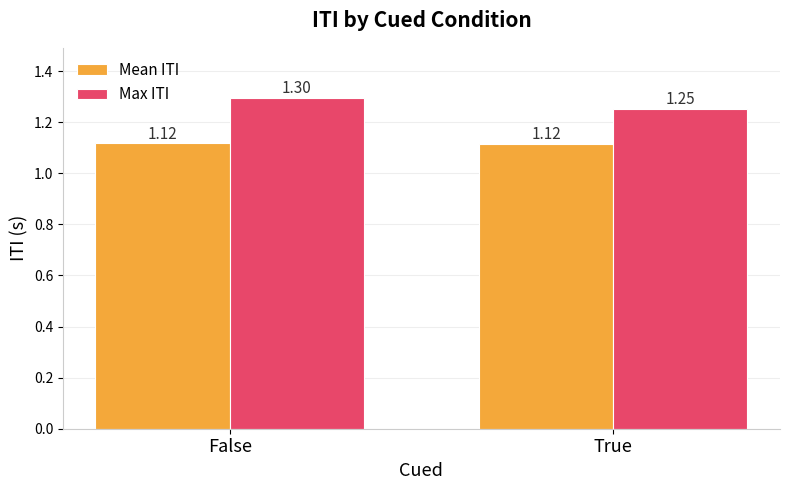

How many distinct data groups are displayed?

2